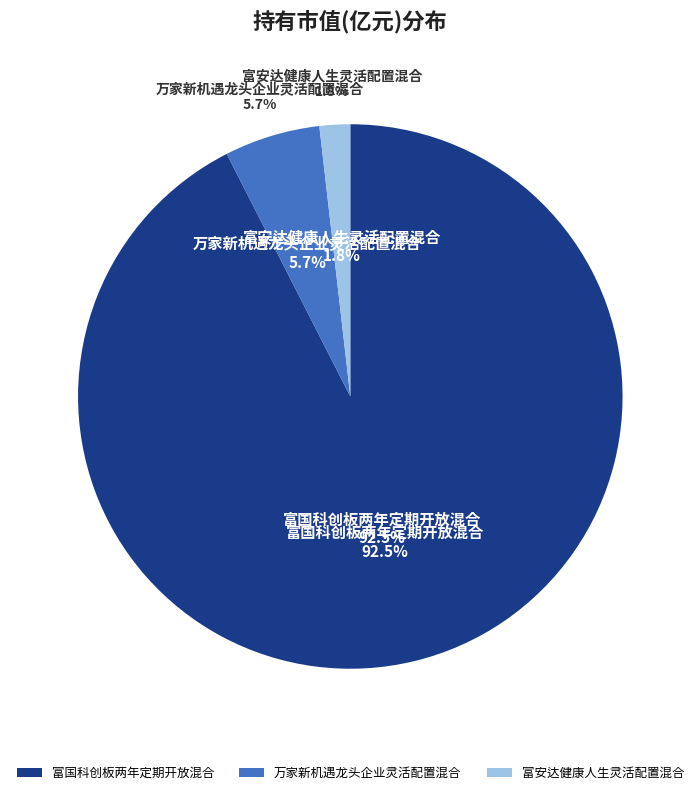

What is the smallest slice in the pie chart?

富安达健康人生灵活配置混合